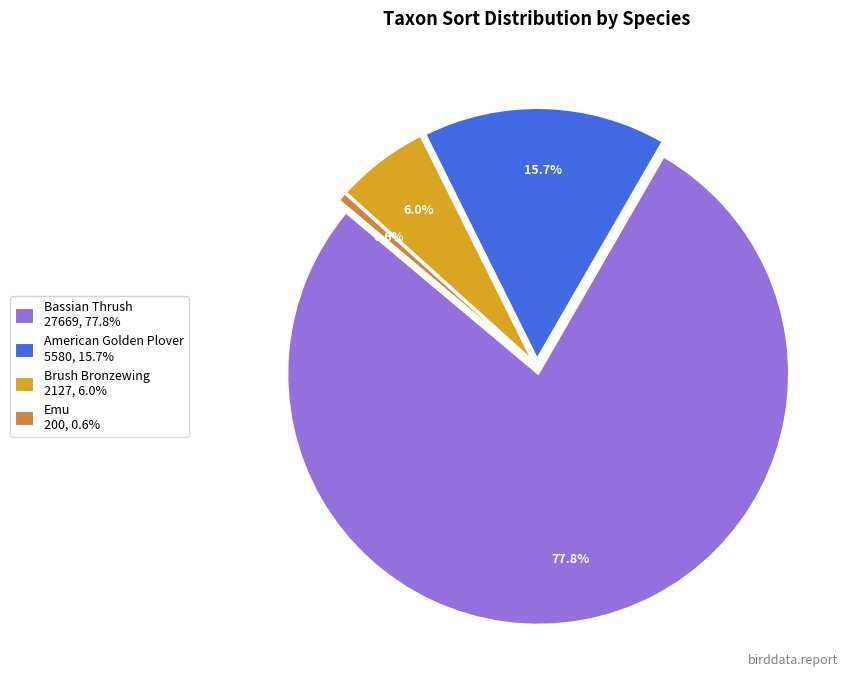

Between Emu and American Golden Plover, which is larger?

American Golden Plover